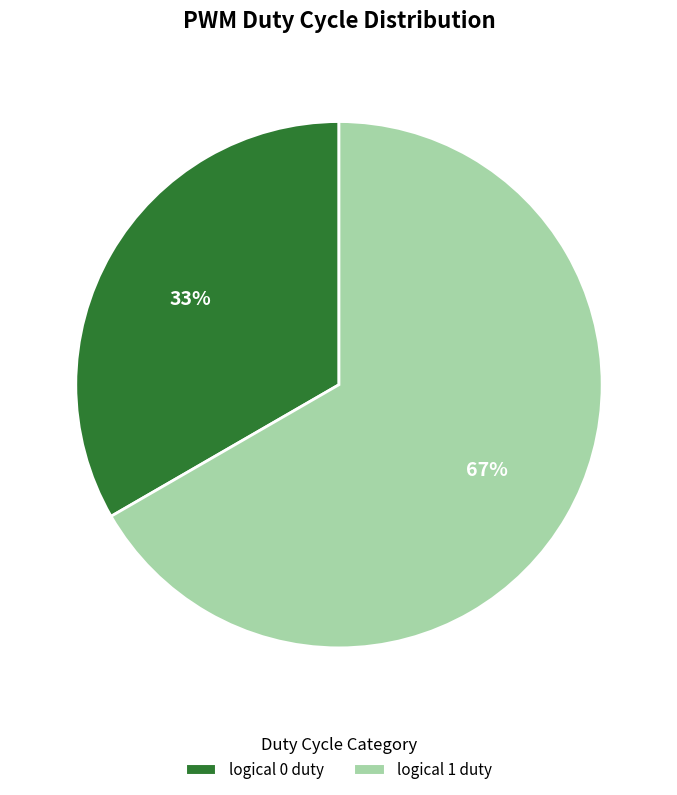

How many segments does this pie chart have?

2